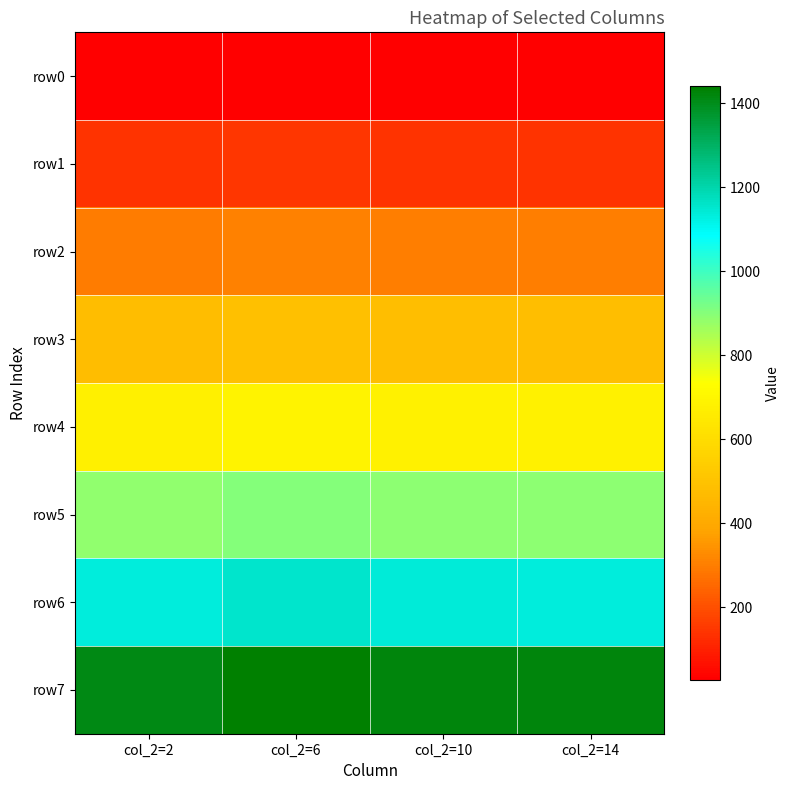

Reading left to right, list all the values displayed in this chart.

row0: col_2=2=28.4	col_2=6=31.4	col_2=10=29.9	col_2=14=29.9
row1: col_2=2=139.5	col_2=6=144.5	col_2=10=141.9	col_2=14=141.9
row2: col_2=2=296.7	col_2=6=304.2	col_2=10=299.4	col_2=14=299.2
row3: col_2=2=477.8	col_2=6=488.6	col_2=10=481.9	col_2=14=481.8
row4: col_2=2=675.9	col_2=6=686.3	col_2=10=680.0	col_2=14=679.5
row5: col_2=2=888.1	col_2=6=902.7	col_2=10=892.9	col_2=14=891.8
row6: col_2=2=1131.6	col_2=6=1158.9	col_2=10=1138.0	col_2=14=1136.0
row7: col_2=2=1409.5	col_2=6=1440.2	col_2=10=1421.1	col_2=14=1418.7